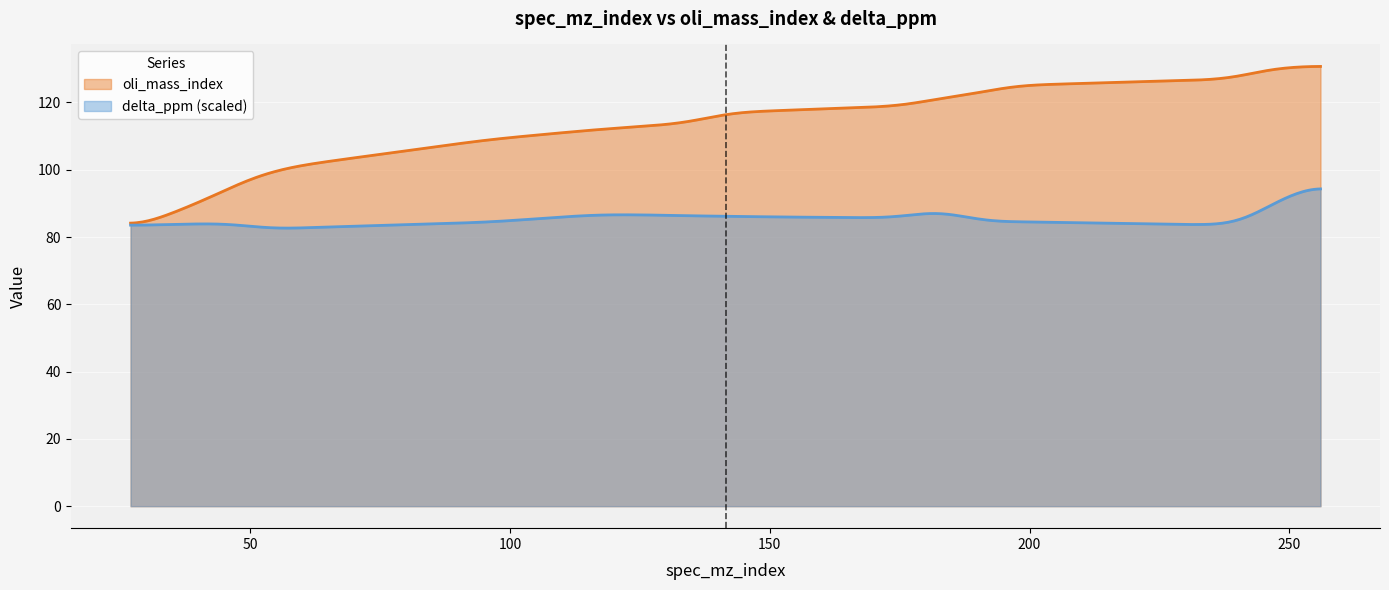

Count the number of data series in this chart.

2